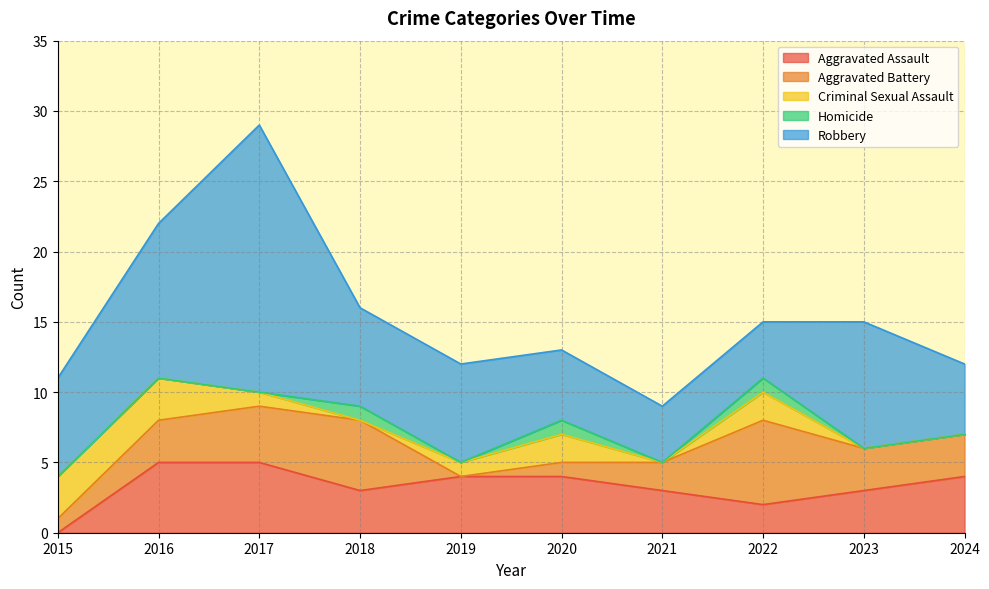

What is the total value across all series at 2023?

15